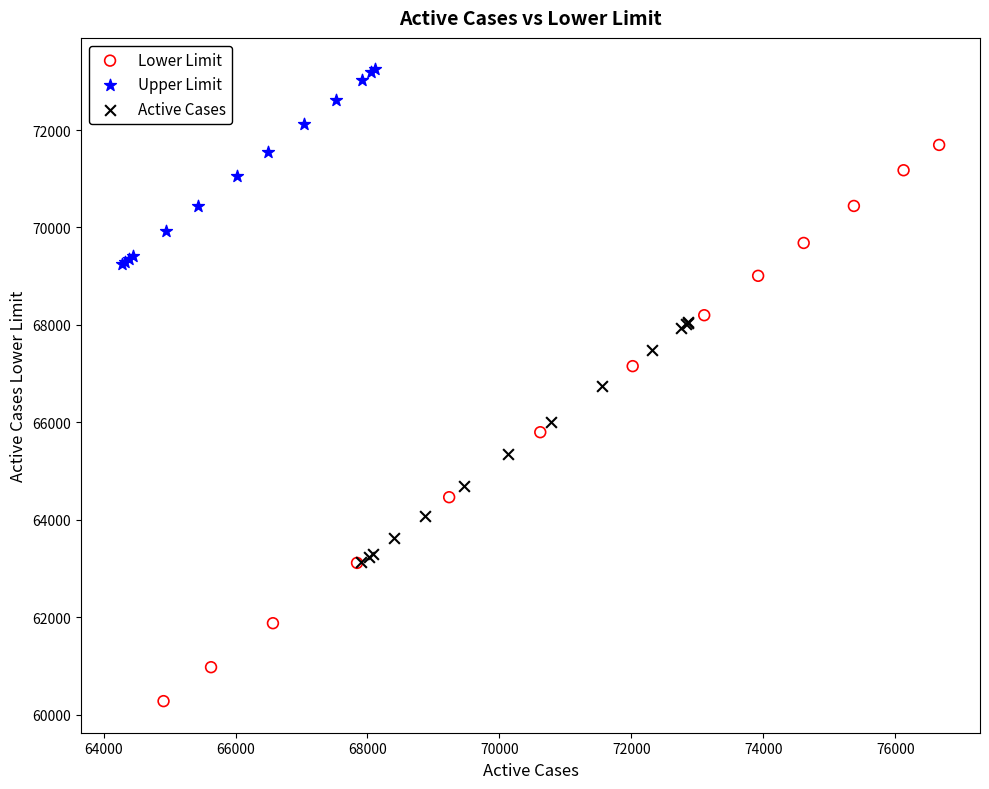

Which series has the widest spread of Y values?

Lower Limit